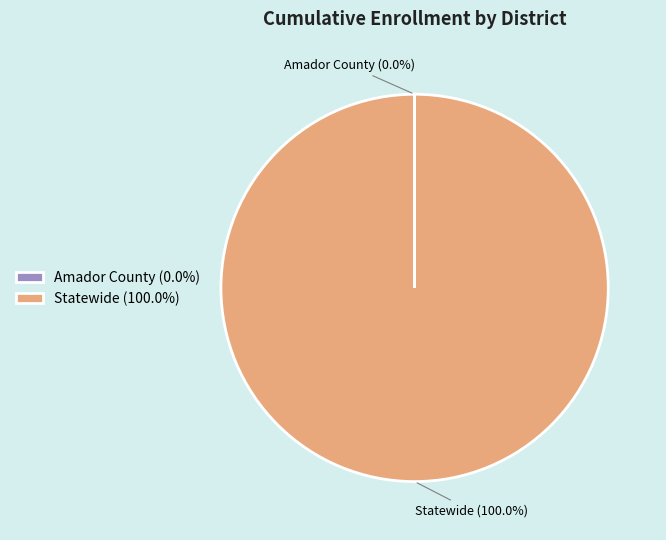

Does Statewide (100.0%) represent more than half of the total?

Yes